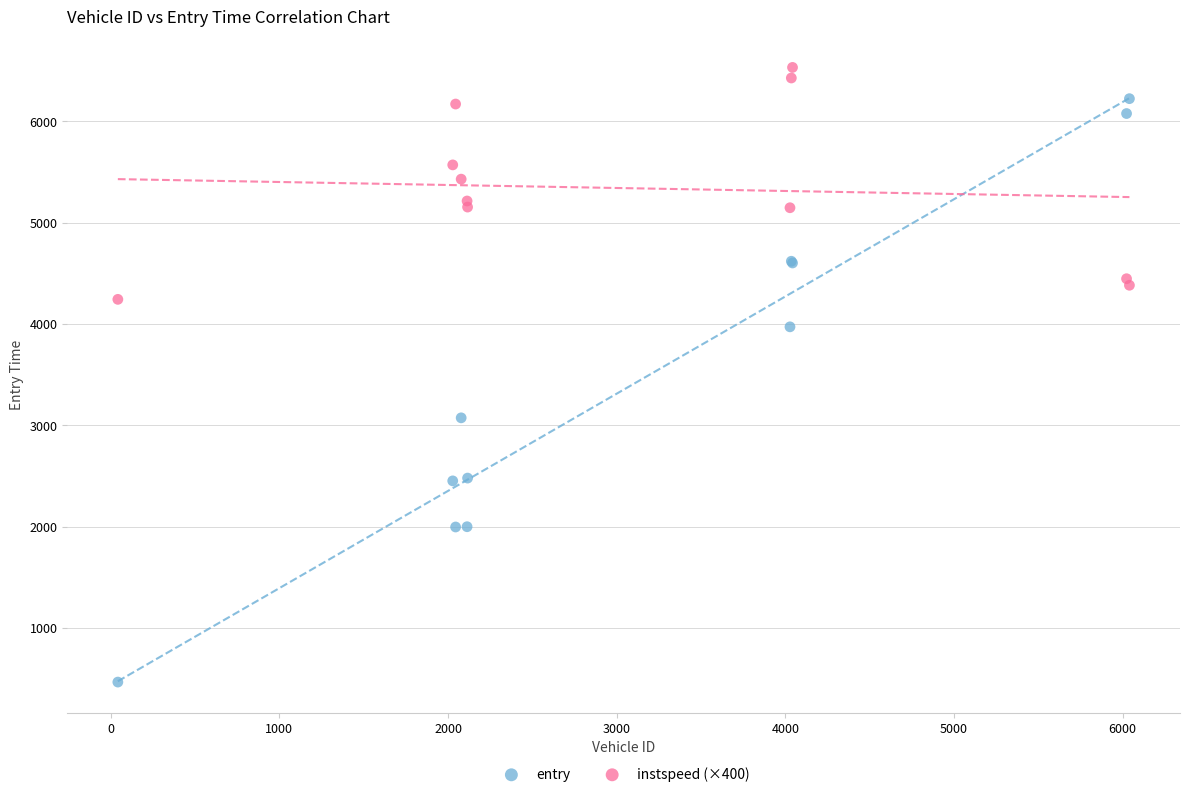

Which series contains the highest Y value?

instspeed (×400)